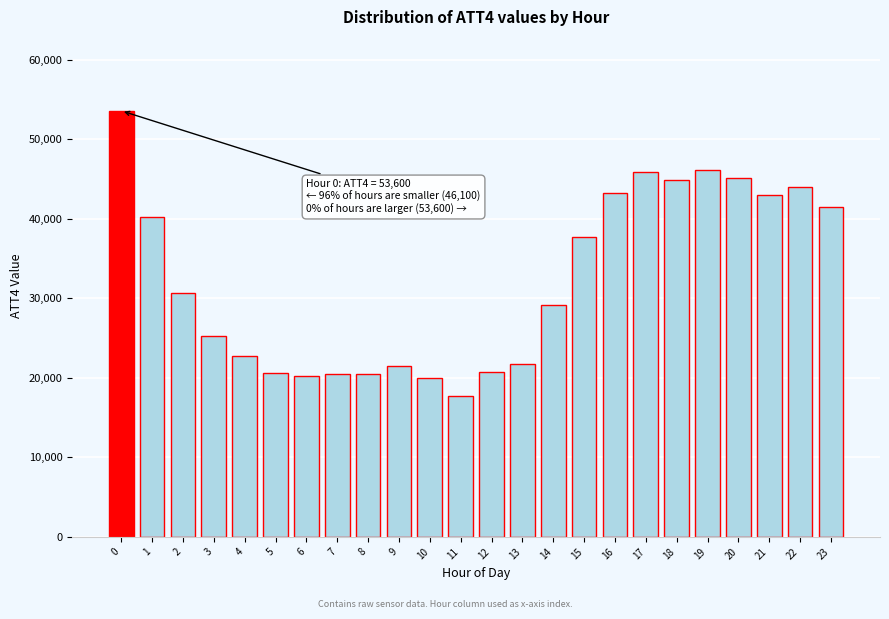

Is it true that the value at 17 is 61360?

False